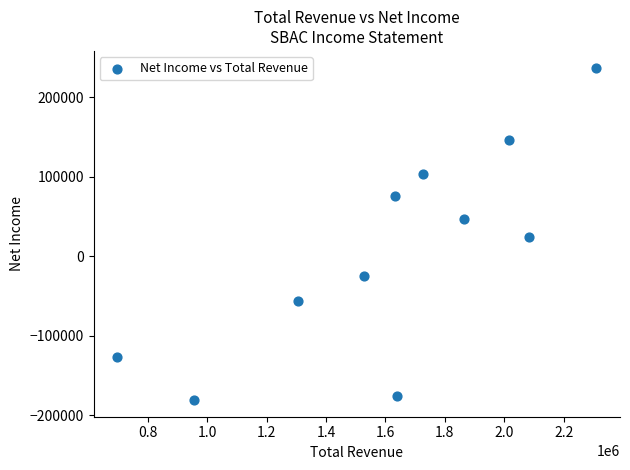

What is the range of X values (max minus min)?

1610600